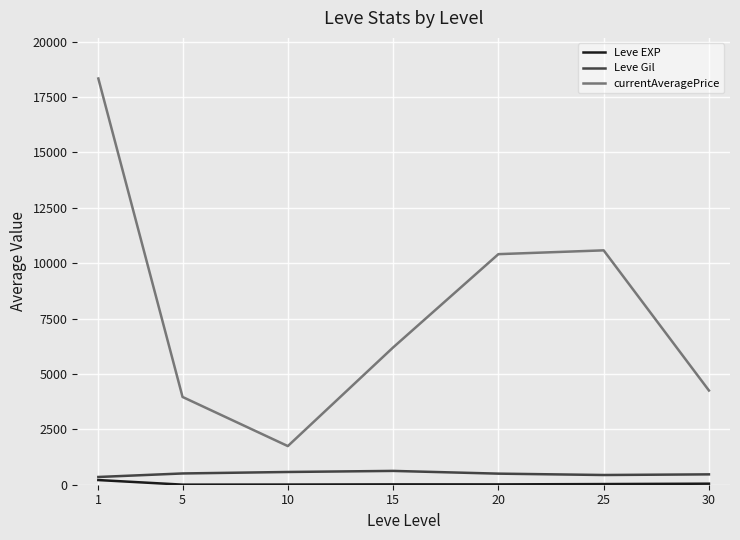

Is this an area chart (filled region under the line)?

No